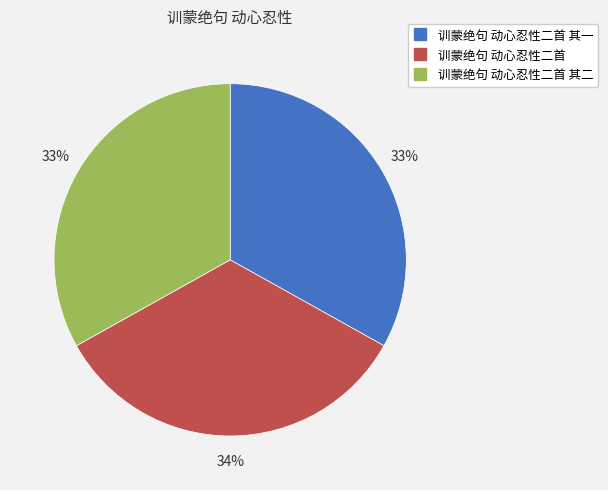

Is there any slice that represents more than half of the pie?

No